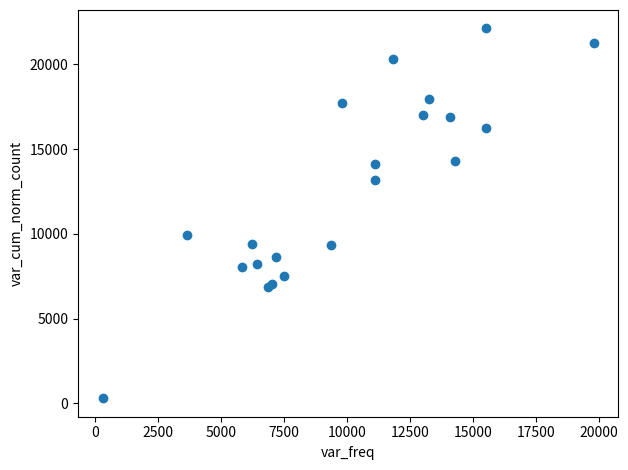

What Y value in the scatter plot is closest to 11214?

9923